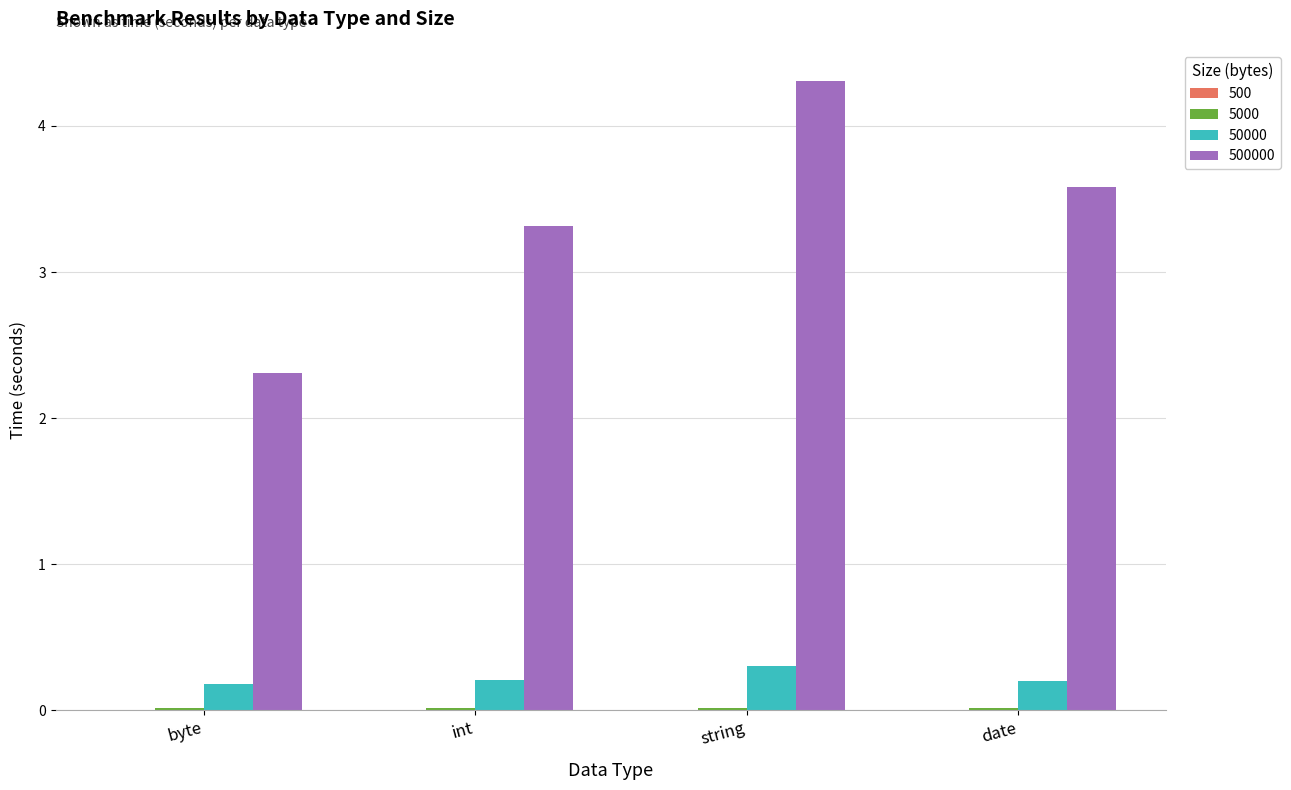

How many data points does each series have?

4